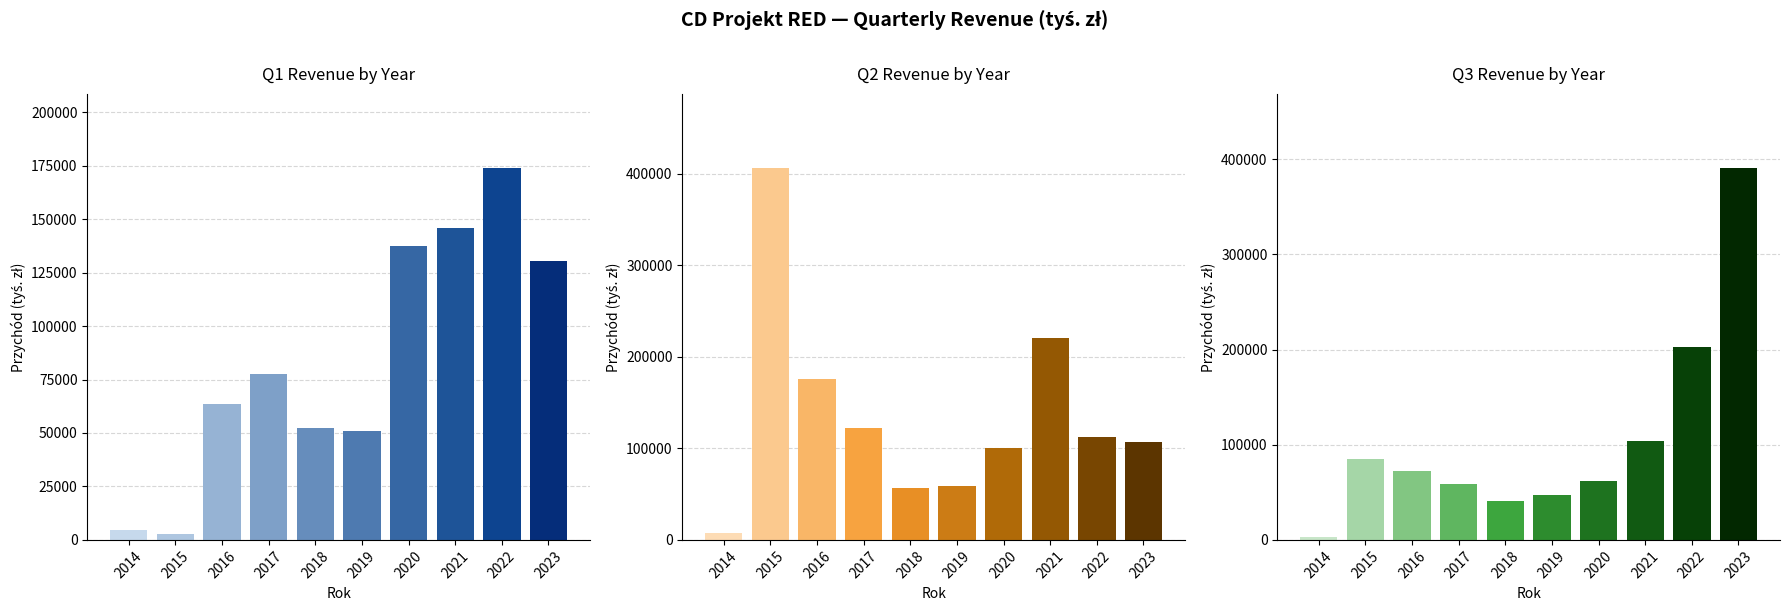

At which category does the chart reach its minimum across all series?

2014